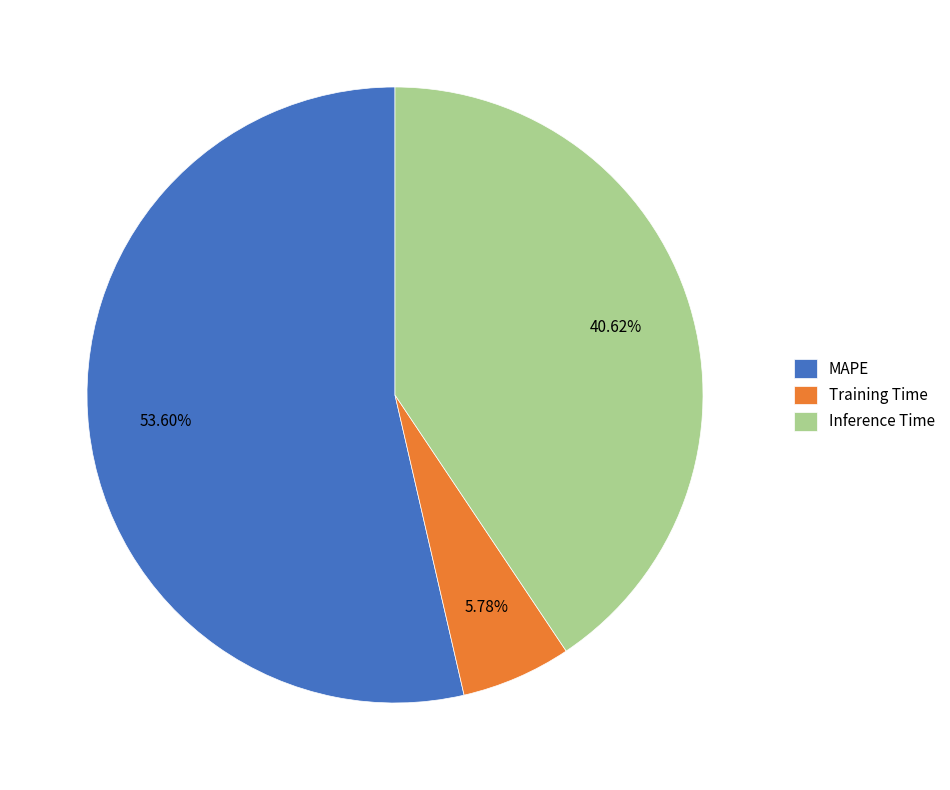

Does Training Time account for over 50% of the chart?

No